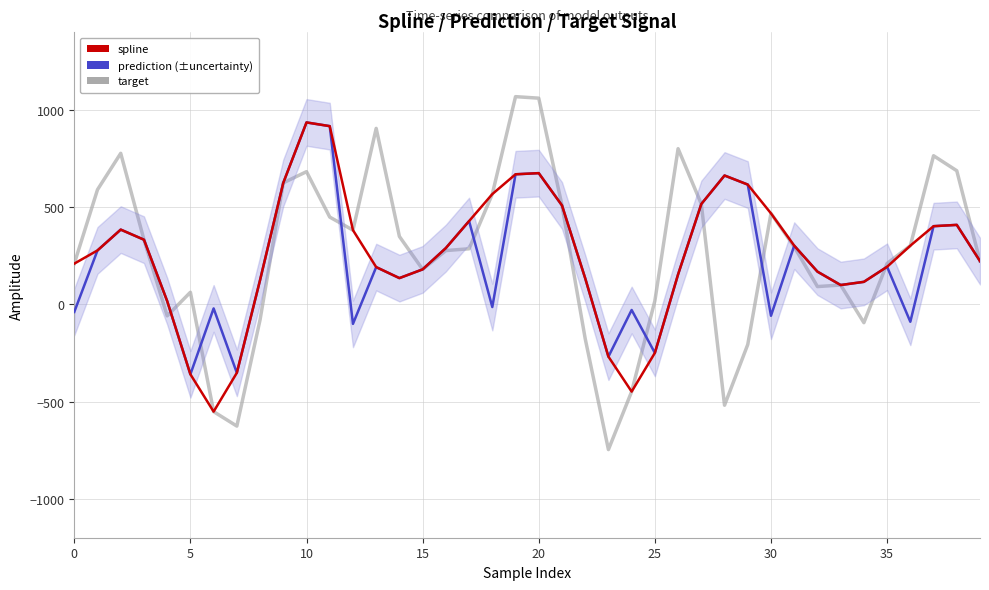

What is the greatest value displayed?

1068.7